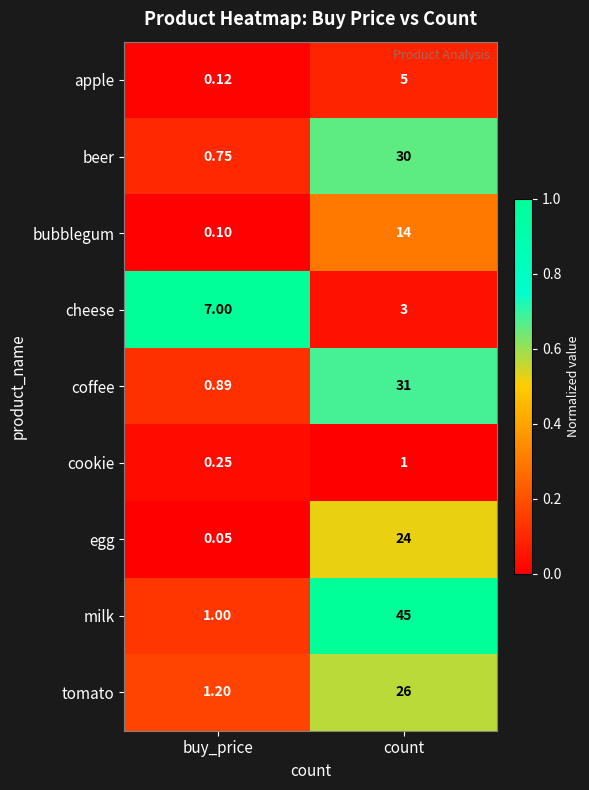

At which label does milk reach its minimum?

buy_price